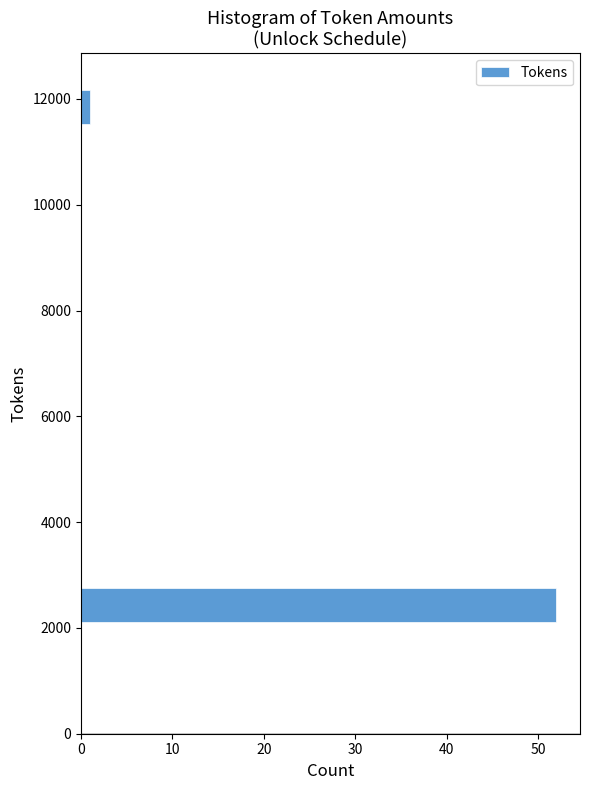

Read against the y-axis, roughly where is the centre of the longest bar?

2400